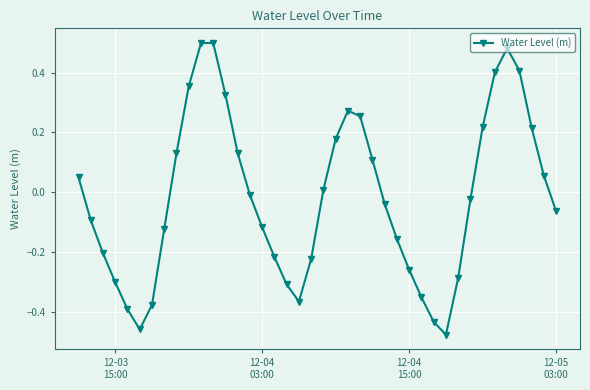

How many values are above zero?

18